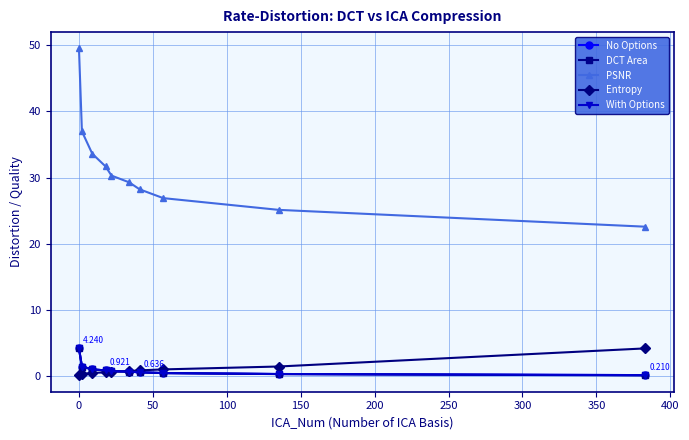

Reading right to left, extract all data points from this chart.

No Options: 0.2	0.4	0.5	0.6	0.7	0.8	0.9	1.1	1.5	4.2
DCT Area: 0.2	0.4	0.5	0.6	0.7	0.8	0.9	1.1	1.5	4.2
PSNR: 22.6	25.1	26.9	28.2	29.3	30.3	31.7	33.6	37.0	49.5
Entropy: 4.2	1.5	1.1	0.9	0.8	0.7	0.6	0.5	0.4	0.2
With Options: 0.2	0.4	0.5	0.6	0.7	0.8	0.9	1.1	1.5	4.2